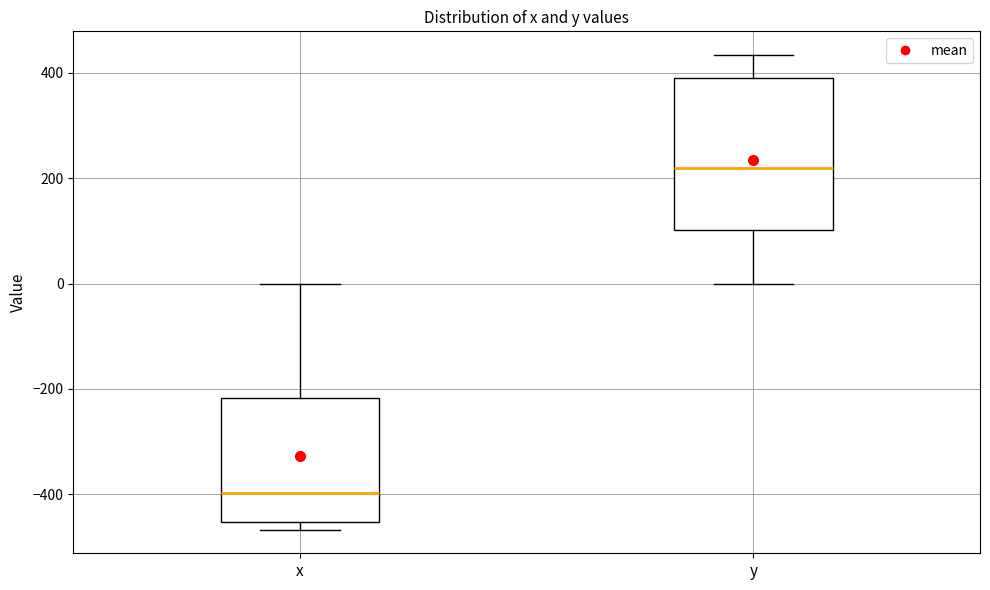

Reading left to right, read every box against the y-axis: the position of its median line, the range the box covers, and the ends of its whiskers. The values are not printed on the chart, so give them approximately, as read against the axis.

x: median -400, box -460 to -220, whiskers -460 (just below the box's lower edge) to 0
y: median 220, box 100 to 380, whiskers 0 to 440